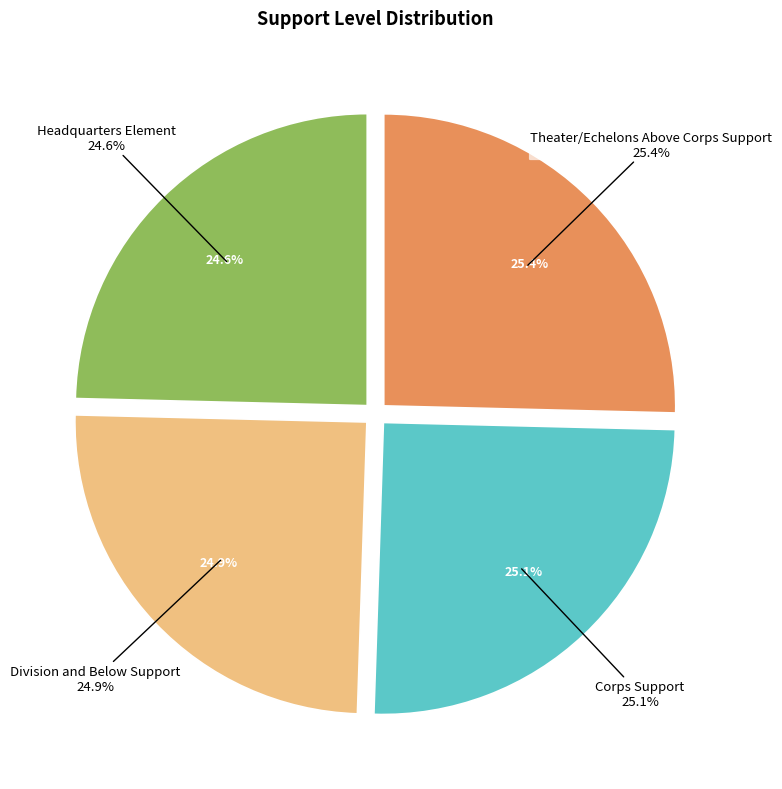

Which has a higher value, Division and Below Support or Corps Support?

Corps Support